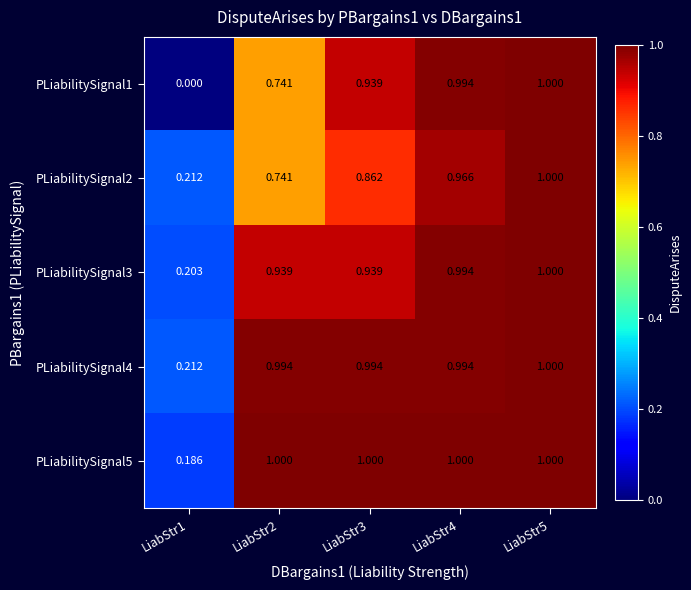

Which series has the widest spread of values?

PLiabilitySignal1